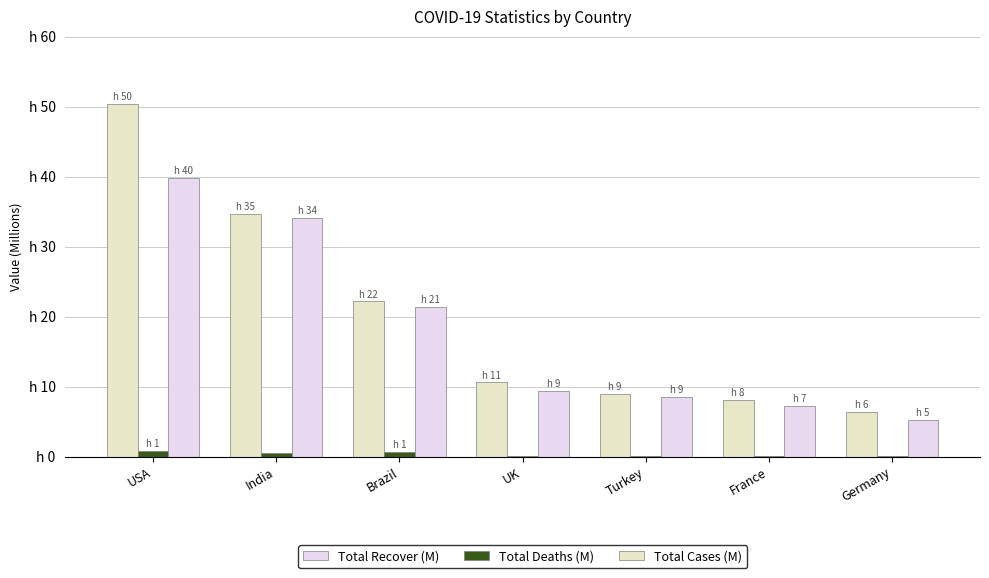

Which series has the largest total across all categories?

Total Cases (M)